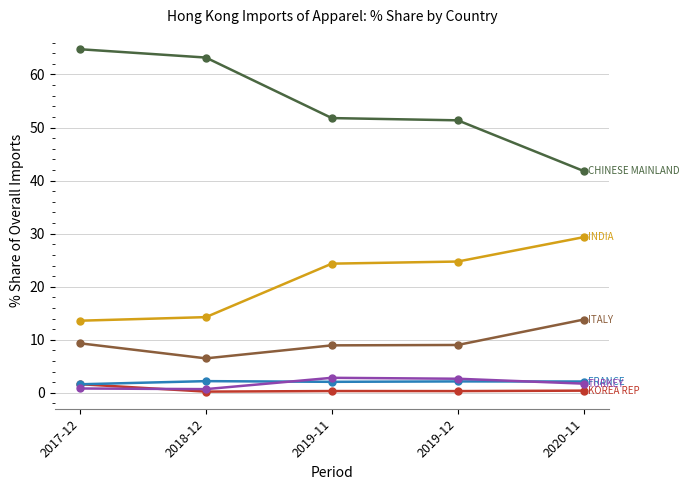

At which category does the chart reach its peak across all series?

2017-12